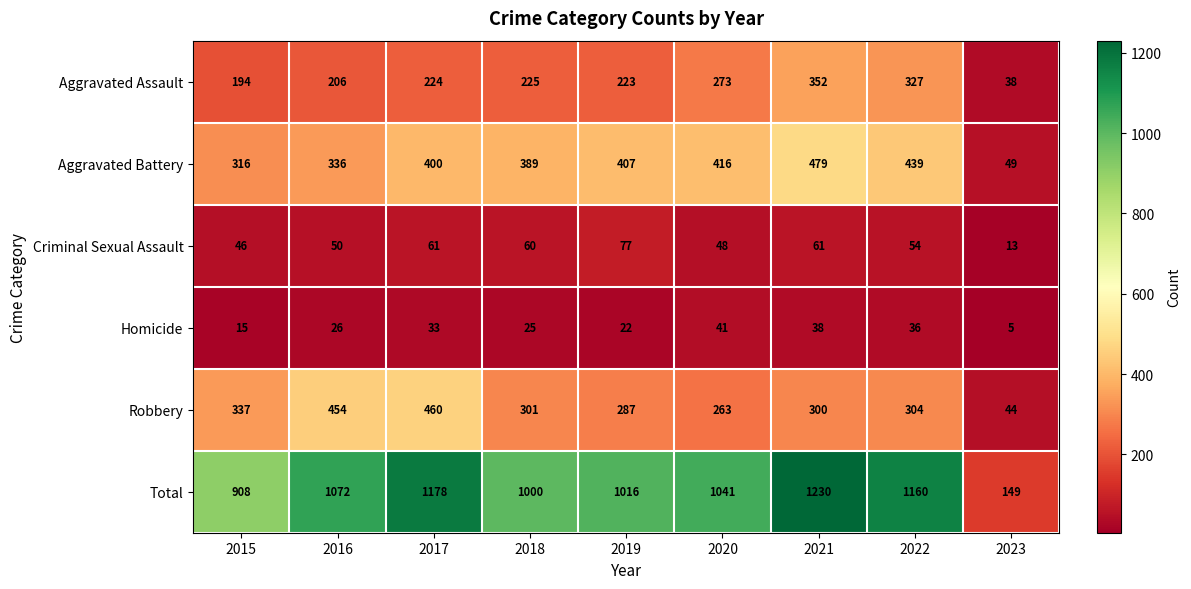

The value of Aggravated Battery at 2016 is 336. True or false?

True